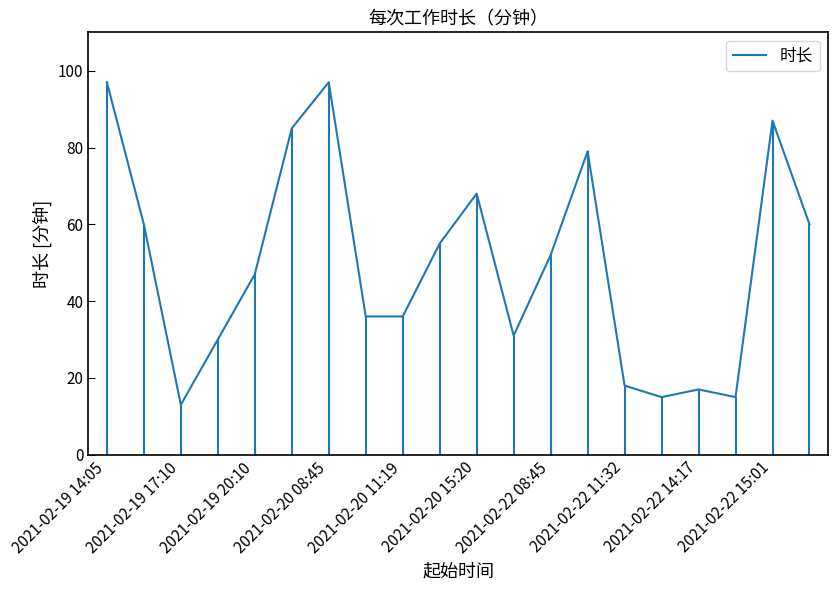

What is the minimum value shown in the chart?

13